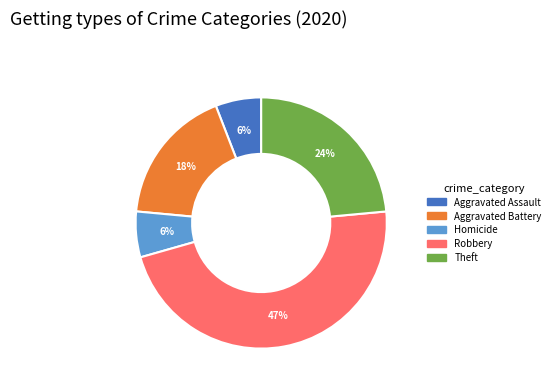

How many slices are in this pie chart?

5